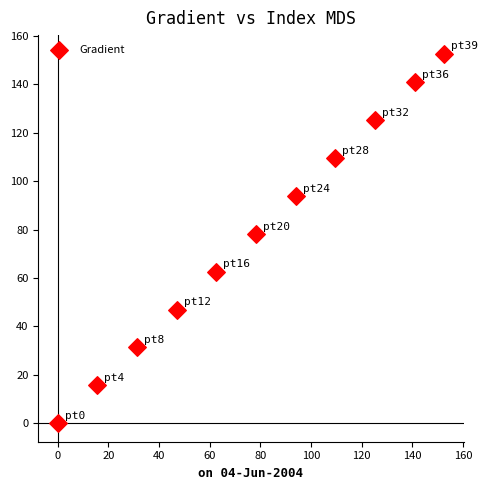

What Y value in the scatter plot is closest to 76?

78.3